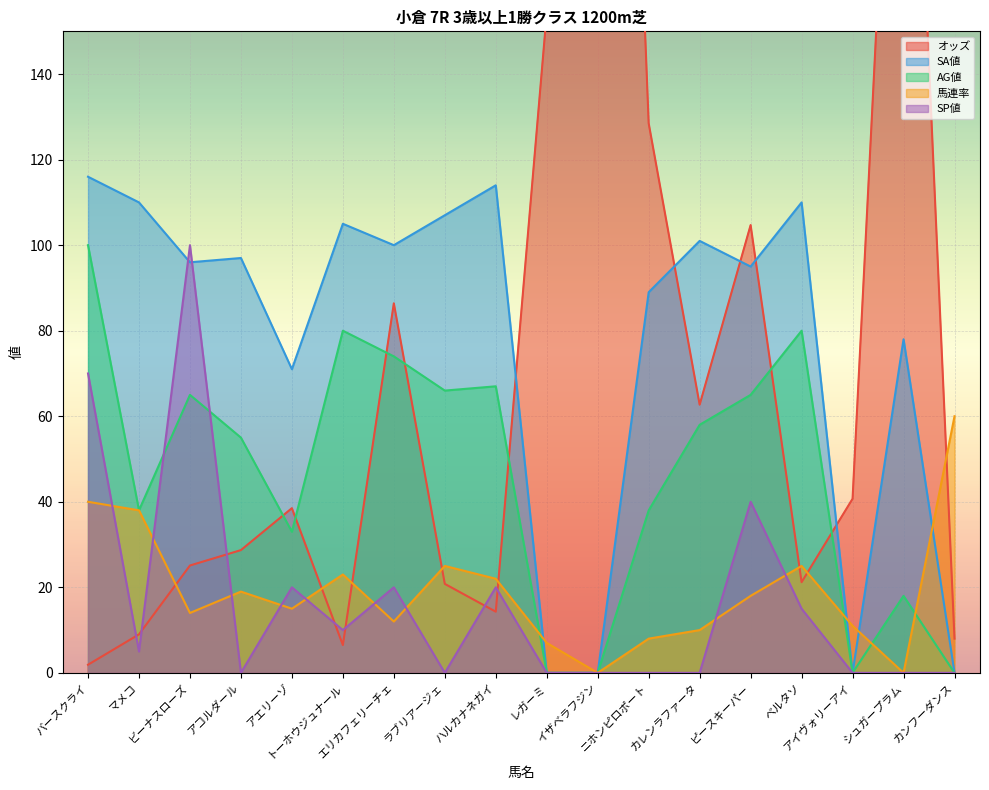

Reading right to left, list all the values displayed in this chart.

オッズ: カンフーダンス=8.0	シュガープラム=276.5	アイヴォリーアイ=40.7	ベルタソ=21.2	ピースキーパー=104.7	カレンラファータ=62.7	ニホンピロポート=128.5	イザベラフジン=431.2	レガーミ=154.3	ハルカナネガイ=14.3	ラブリアージェ=20.8	エリカフェリーチェ=86.4	トーホウジュナール=6.5	アエリーゾ=38.5	アコルダール=28.7	ビーナスローズ=25.1	マメコ=9.0	バースクライ=1.9
SA値: カンフーダンス=0.0	シュガープラム=78.0	アイヴォリーアイ=0.0	ベルタソ=110.0	ピースキーパー=95.0	カレンラファータ=101.0	ニホンピロポート=89.0	イザベラフジン=0.0	レガーミ=0.0	ハルカナネガイ=114.0	ラブリアージェ=107.0	エリカフェリーチェ=100.0	トーホウジュナール=105.0	アエリーゾ=71.0	アコルダール=97.0	ビーナスローズ=96.0	マメコ=110.0	バースクライ=116.0
AG値: カンフーダンス=0.0	シュガープラム=18.0	アイヴォリーアイ=0.0	ベルタソ=80.0	ピースキーパー=65.0	カレンラファータ=58.0	ニホンピロポート=38.0	イザベラフジン=0.0	レガーミ=0.0	ハルカナネガイ=67.0	ラブリアージェ=66.0	エリカフェリーチェ=74.0	トーホウジュナール=80.0	アエリーゾ=33.0	アコルダール=55.0	ビーナスローズ=65.0	マメコ=38.0	バースクライ=100.0
馬連率: カンフーダンス=60.0	シュガープラム=0.0	アイヴォリーアイ=11.0	ベルタソ=25.0	ピースキーパー=18.0	カレンラファータ=10.0	ニホンピロポート=8.0	イザベラフジン=0.0	レガーミ=7.0	ハルカナネガイ=22.0	ラブリアージェ=25.0	エリカフェリーチェ=12.0	トーホウジュナール=23.0	アエリーゾ=15.0	アコルダール=19.0	ビーナスローズ=14.0	マメコ=38.0	バースクライ=40.0
SP値: カンフーダンス=0.0	シュガープラム=0.0	アイヴォリーアイ=0.0	ベルタソ=15.0	ピースキーパー=40.0	カレンラファータ=0.0	ニホンピロポート=0.0	イザベラフジン=0.0	レガーミ=0.0	ハルカナネガイ=20.0	ラブリアージェ=0.0	エリカフェリーチェ=20.0	トーホウジュナール=10.0	アエリーゾ=20.0	アコルダール=0.0	ビーナスローズ=100.0	マメコ=5.0	バースクライ=70.0